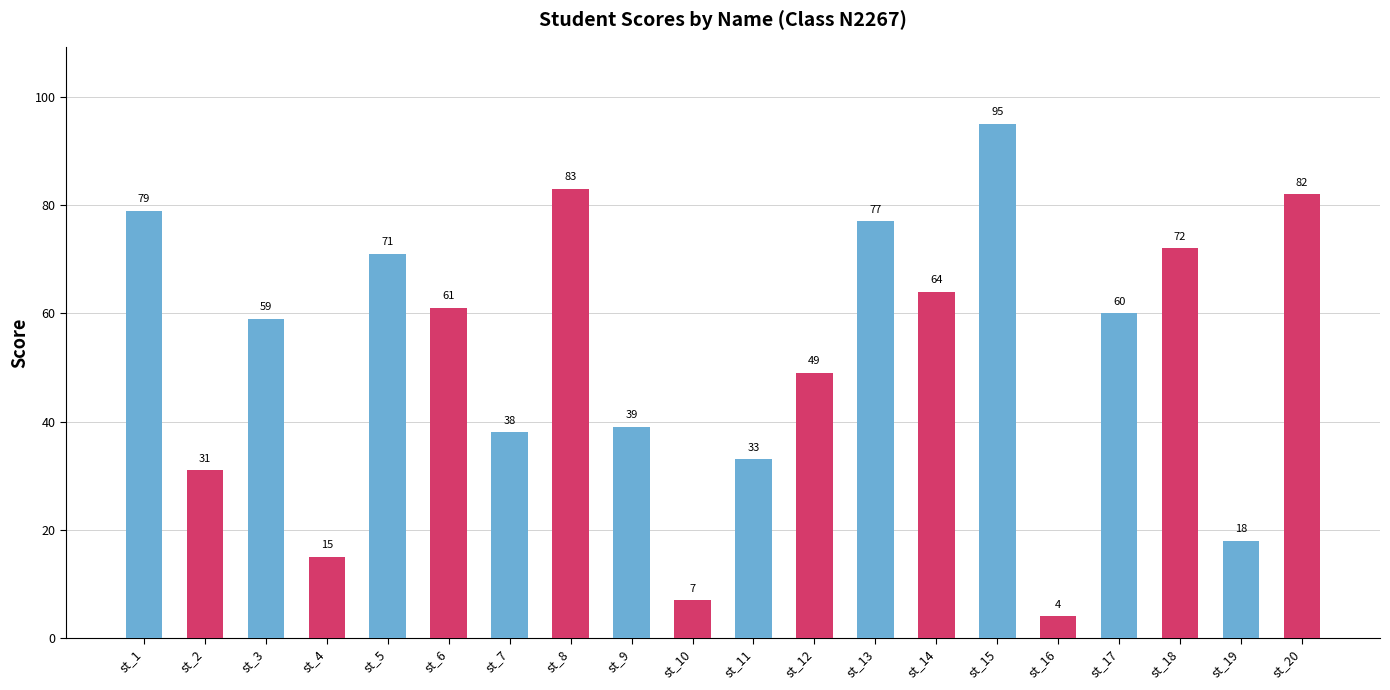

How many data points are less than 60?

10